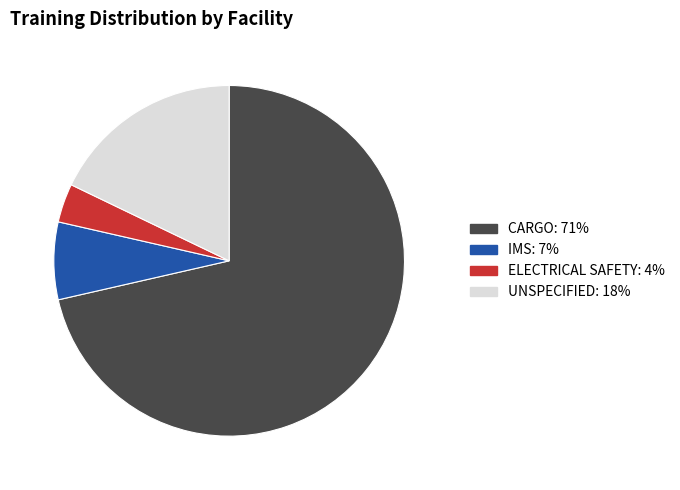

Is there any slice that represents more than half of the pie?

Yes